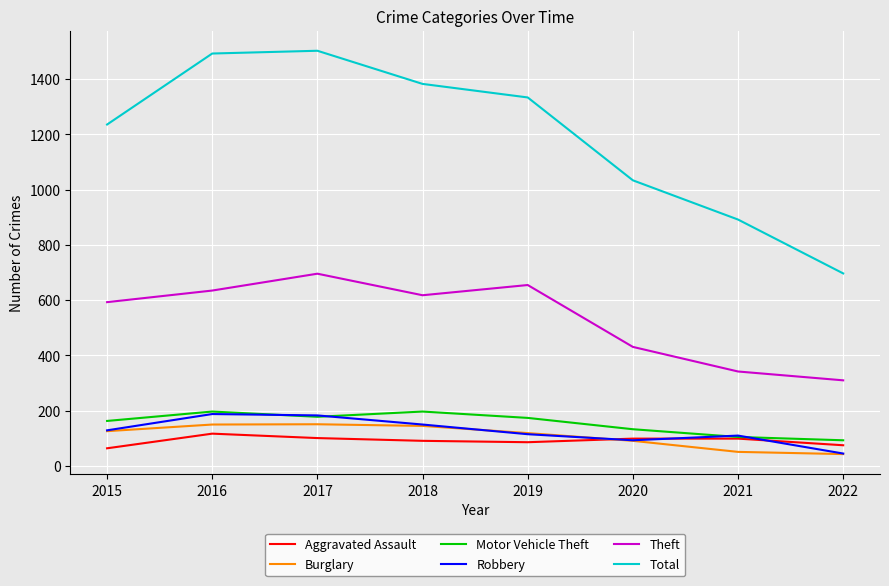

The value of Aggravated Assault at 2021 is 99. True or false?

True